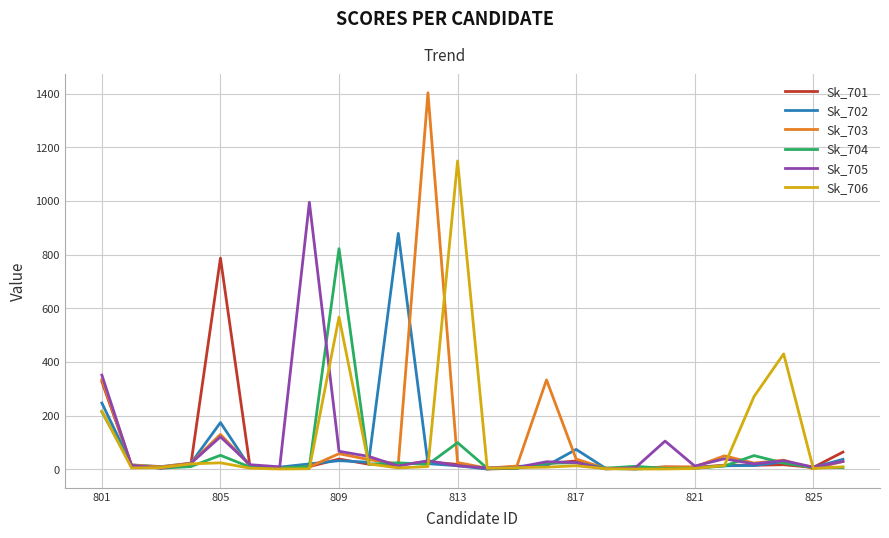

At which label is Sk_701 closest to 394?

801